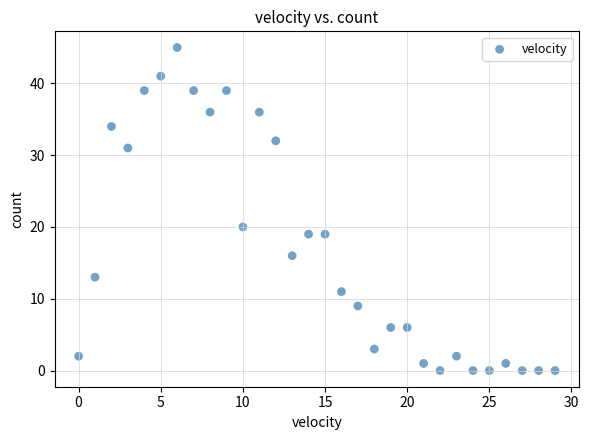

What Y value in the scatter plot is closest to 22?

20